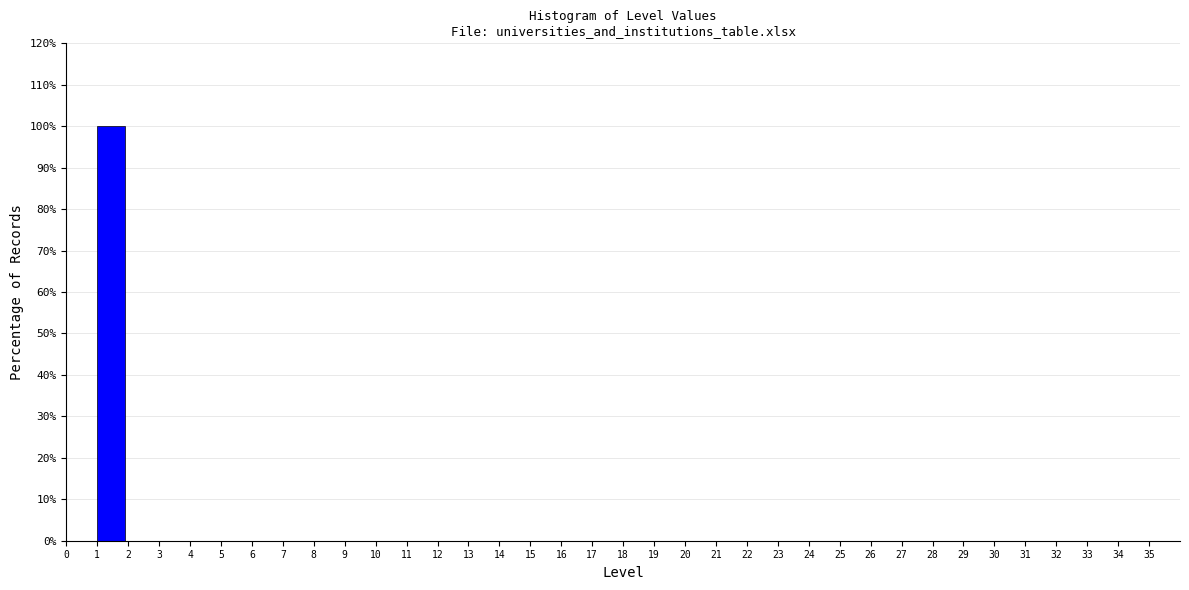

Reading left to right, list every bar in this chart as the range it spans on the x-axis followed by its height. The values are not printed on the chart, so give them approximately, as read against the axis.

0 to 1: 0
1 to 2: 100
2 to 3: 0
3 to 4: 0
4 to 5: 0
5 to 6: 0
6 to 7: 0
7 to 8: 0
8 to 9: 0
9 to 10: 0
10 to 11: 0
11 to 12: 0
12 to 13: 0
13 to 14: 0
14 to 15: 0
15 to 16: 0
16 to 17: 0
17 to 18: 0
18 to 19: 0
19 to 20: 0
20 to 21: 0
21 to 22: 0
22 to 23: 0
23 to 24: 0
24 to 25: 0
25 to 26: 0
26 to 27: 0
27 to 28: 0
28 to 29: 0
29 to 30: 0
30 to 31: 0
31 to 32: 0
32 to 33: 0
33 to 34: 0
34 to 35: 0